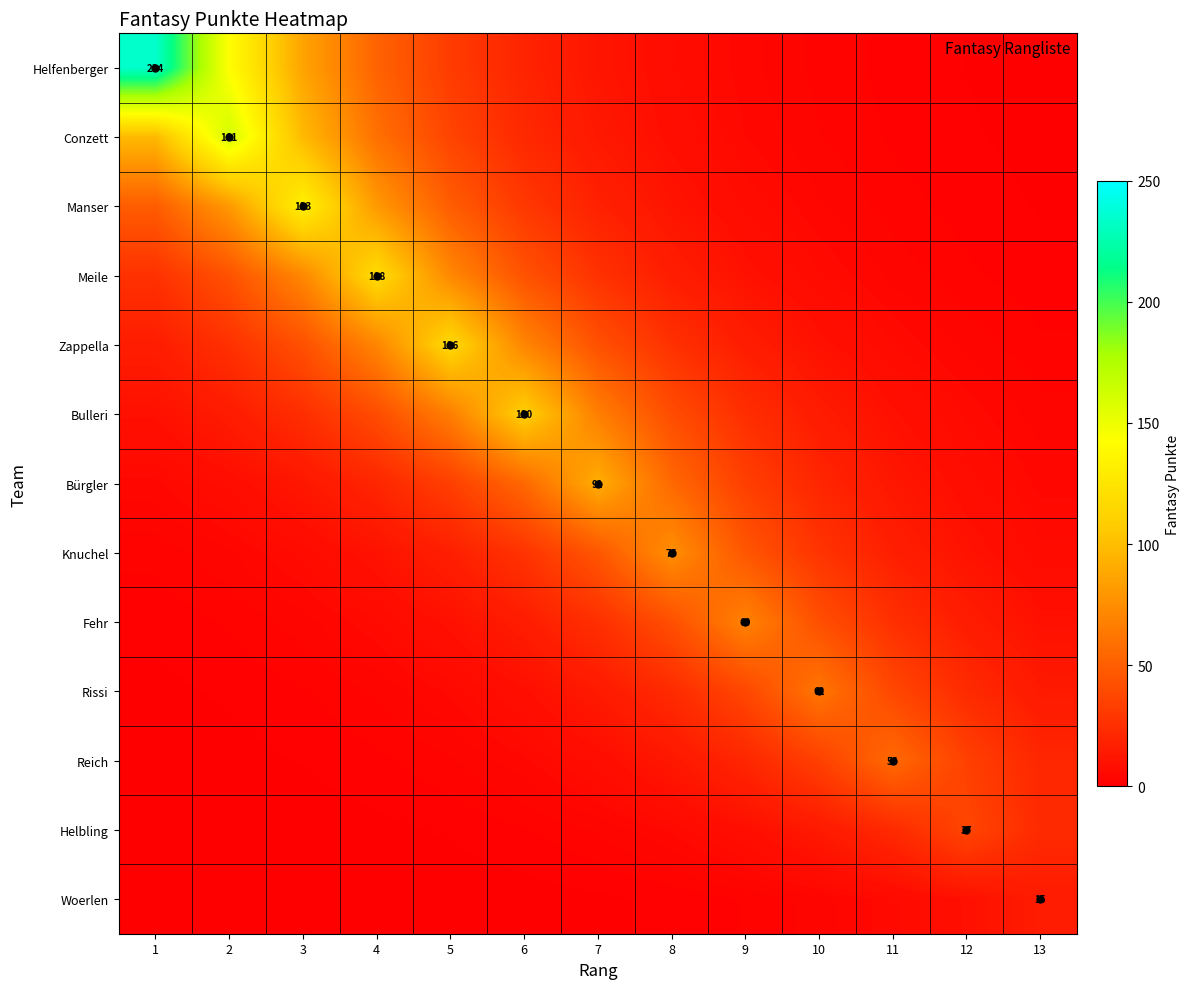

At which category is the sum across all series the highest?

2